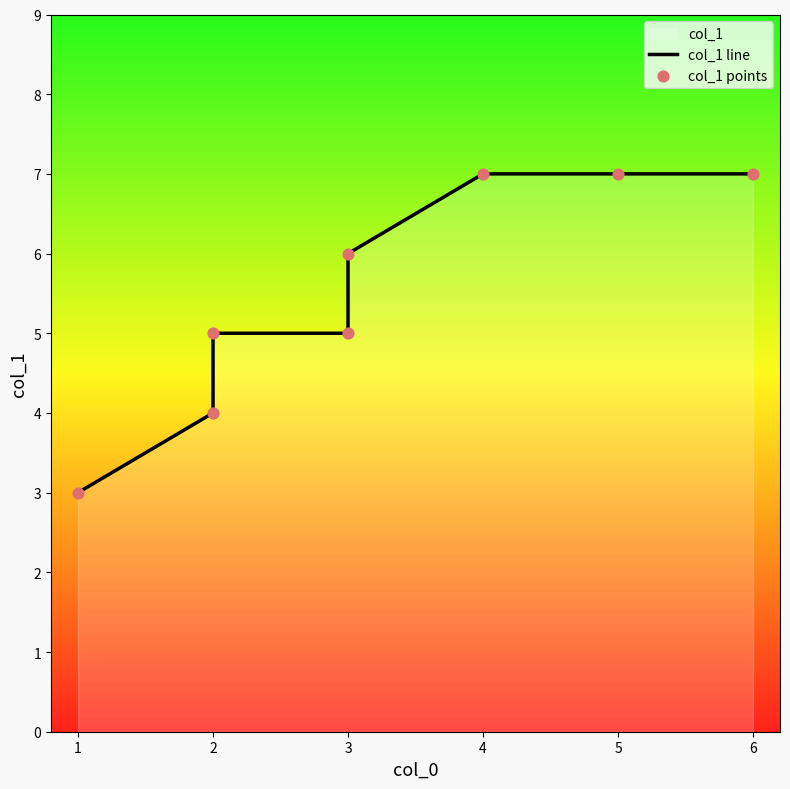

At which category is the sum across all series the highest?

4